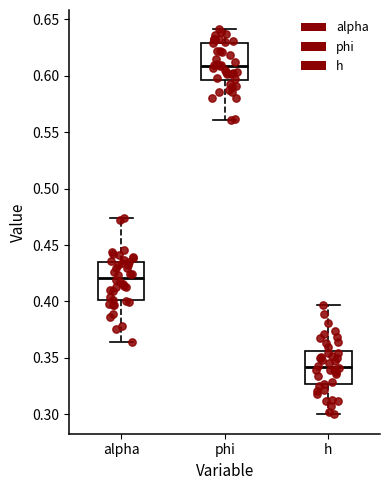

Reading left to right, transcribe this box plot: for each box, give where its median line is, the range the box spans, and where its two whiskers end, as read against the y-axis. The values are not printed on the chart, so give them approximately, as read against the axis.

alpha: median 0.420, box 0.400 to 0.435, whiskers 0.365 to 0.475
phi: median 0.610, box 0.595 to 0.630, whiskers 0.560 to 0.640
h: median 0.340, box 0.325 to 0.355, whiskers 0.300 to 0.395